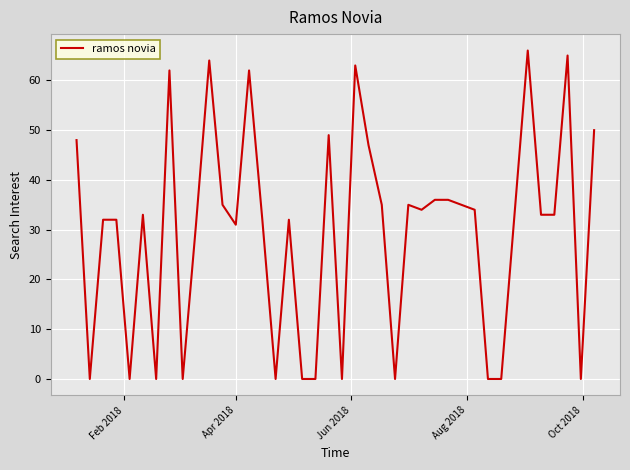

What is the maximum value shown in the chart?

66